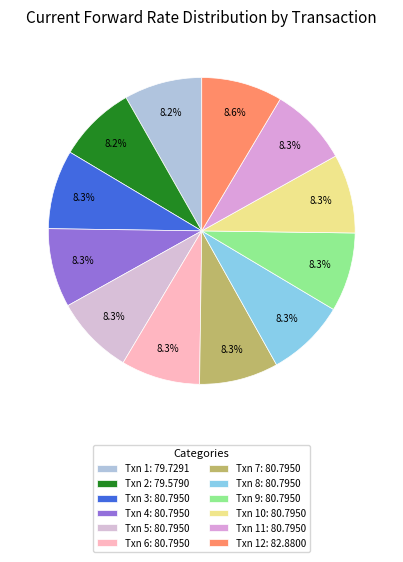

Is there any slice that represents more than half of the pie?

No